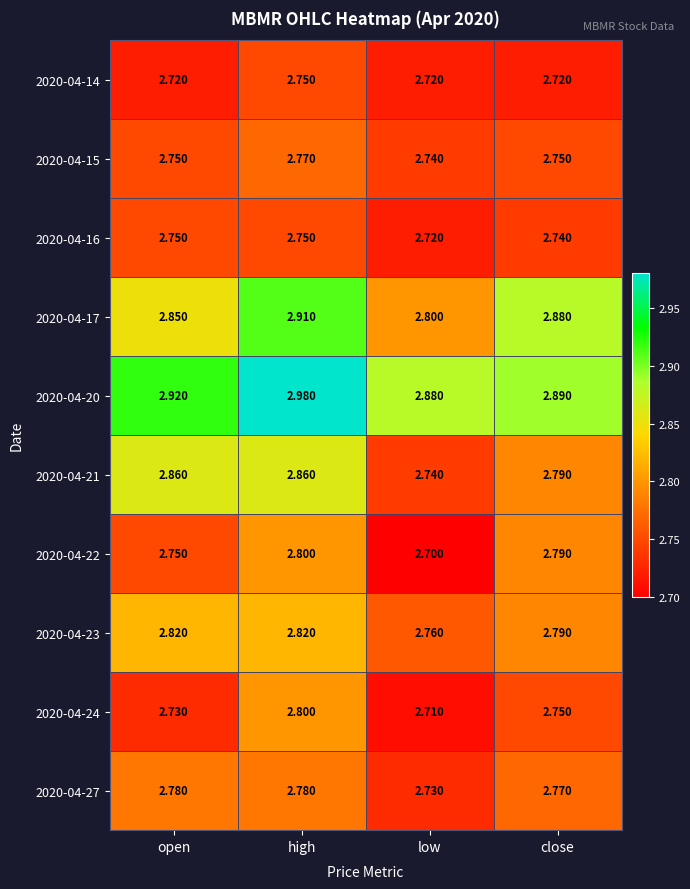

Which series has the largest total across all categories?

2020-04-20